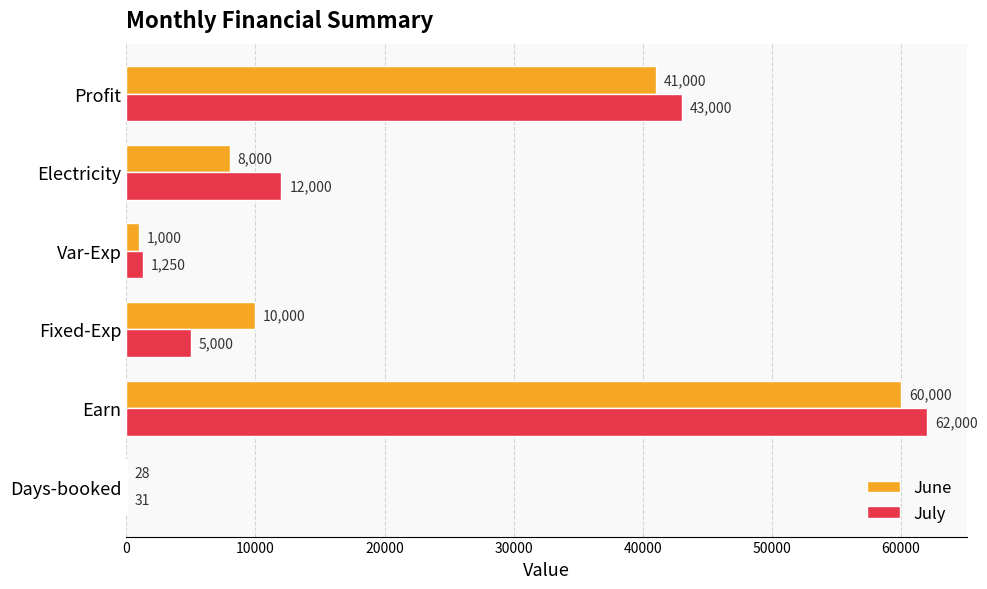

Is it true that July equals 43000 at Profit?

True